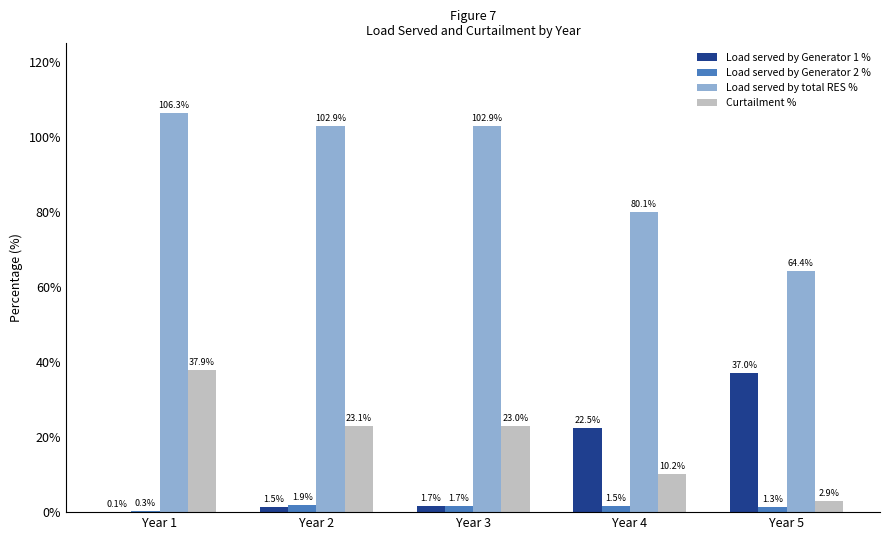

Which category has the highest value across all series?

Year 1